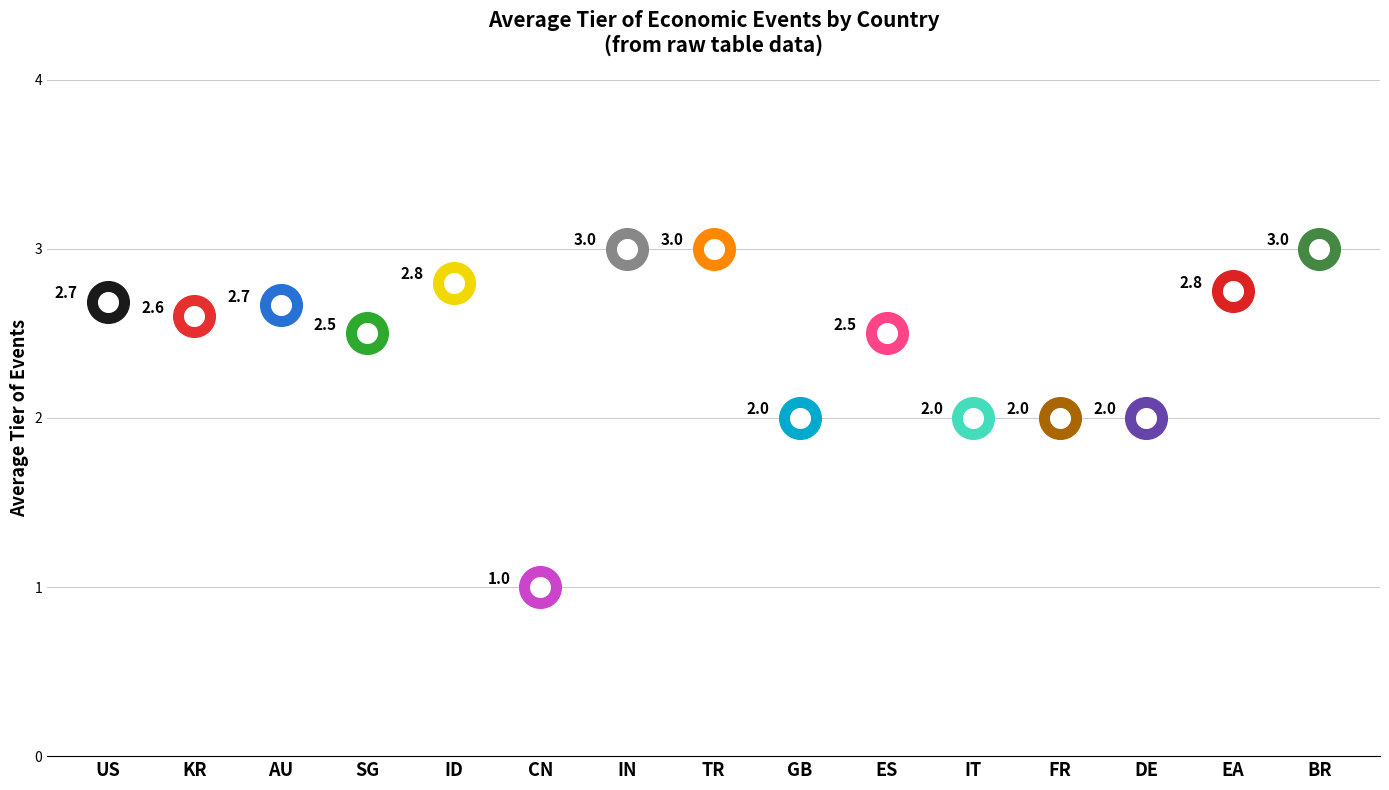

What is the change in value from KR to AU?

+0.1